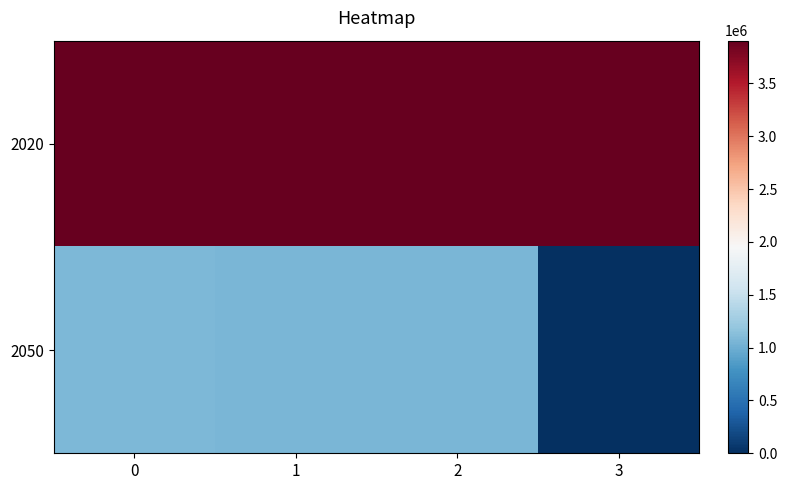

At how many categories does at least one series exceed 1603840?

4